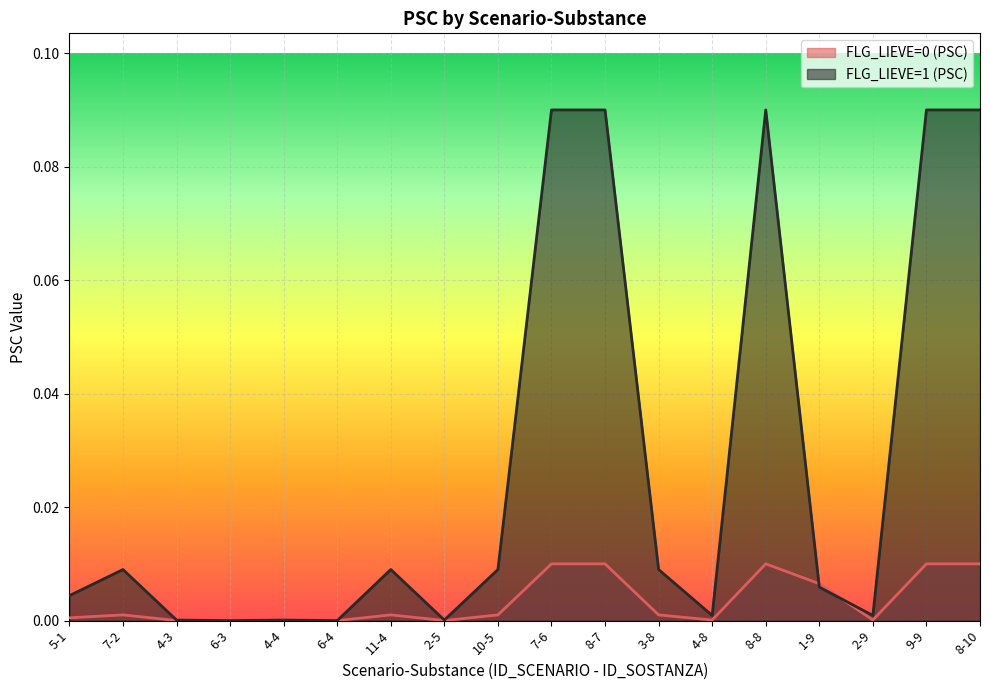

What is the sum of all FLG_LIEVE=1 (PSC) values?

0.5